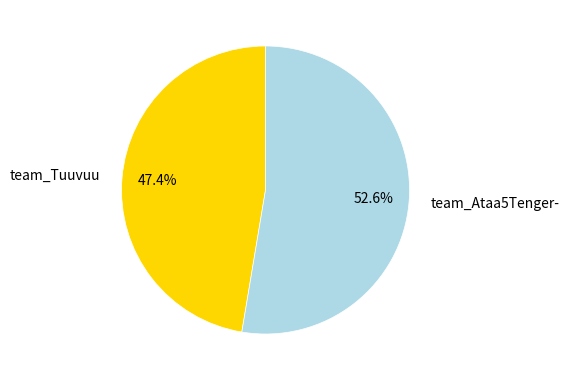

To the nearest percent, what portion does team_Tuuvuu represent?

47%